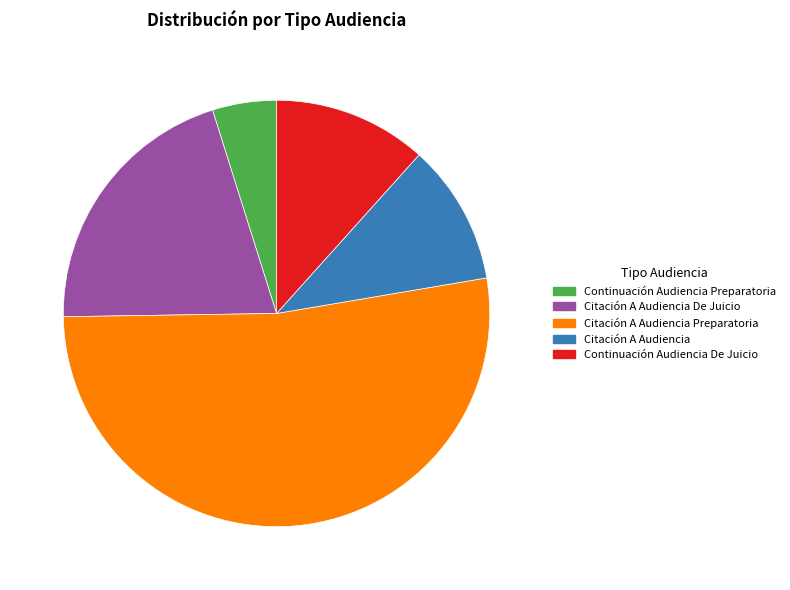

Which category has the smallest portion of the pie?

Continuación Audiencia Preparatoria